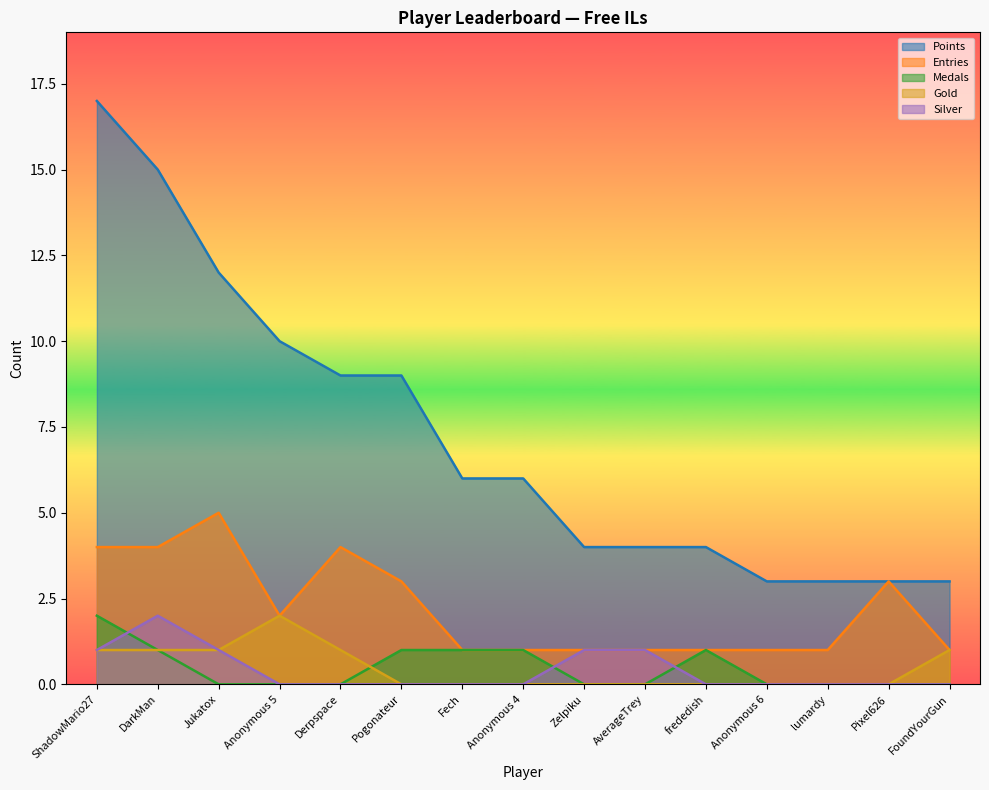

What is the difference between the maximum and minimum values in the Gold series?

2